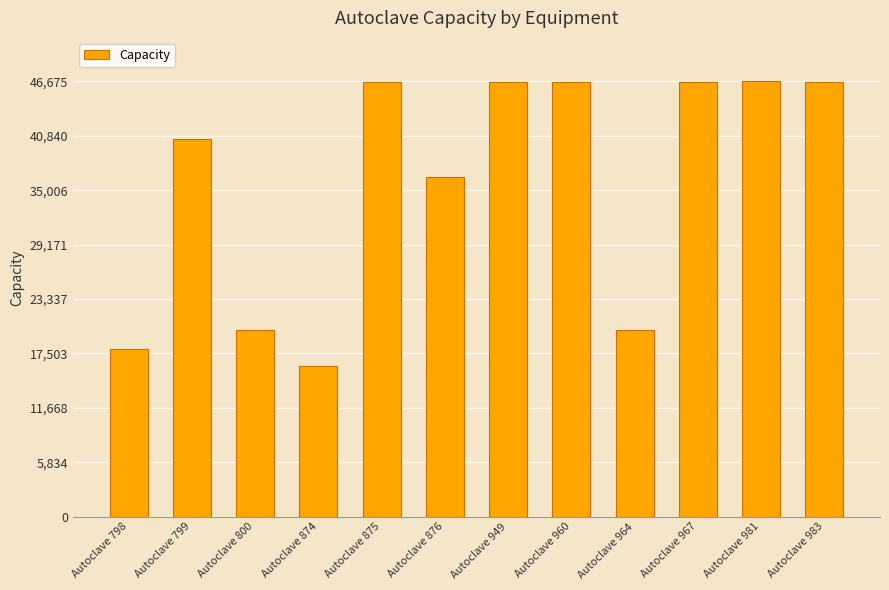

What is the maximum value shown in the chart?

46675